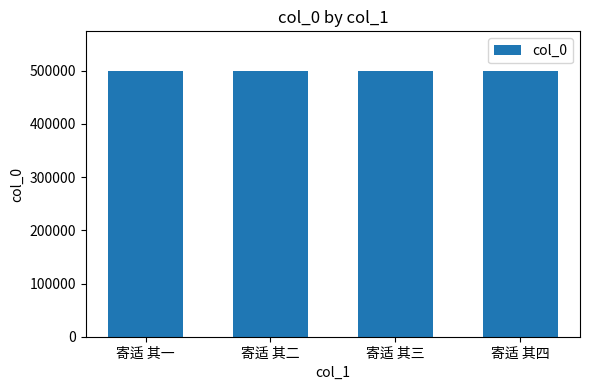

What is the greatest value displayed?

499157